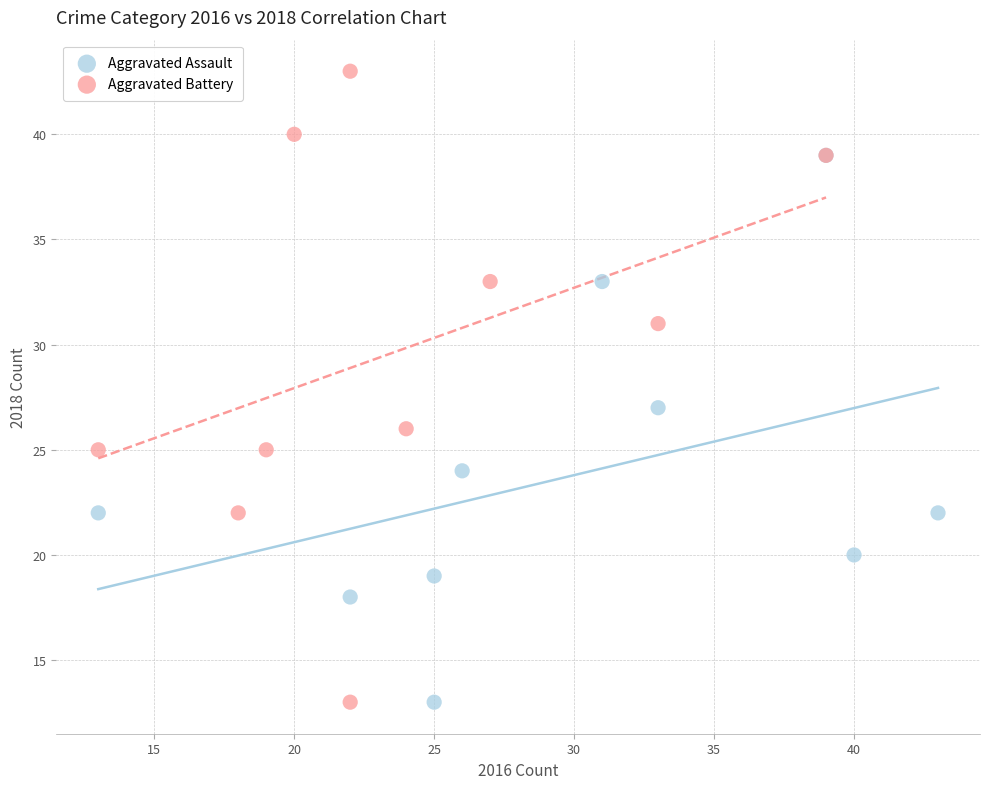

Which series has the largest Y range (max minus min)?

Aggravated Battery